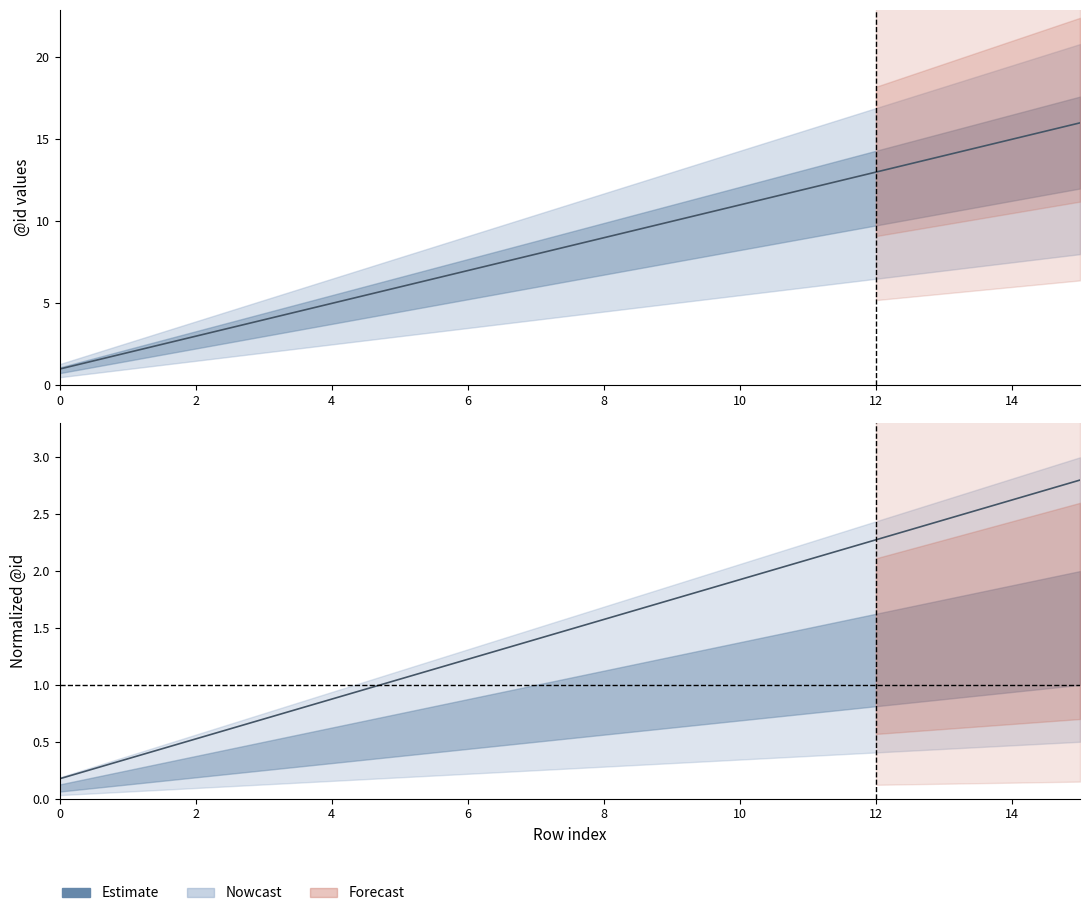

True or false: the data has more than 2 interior local peaks.

False